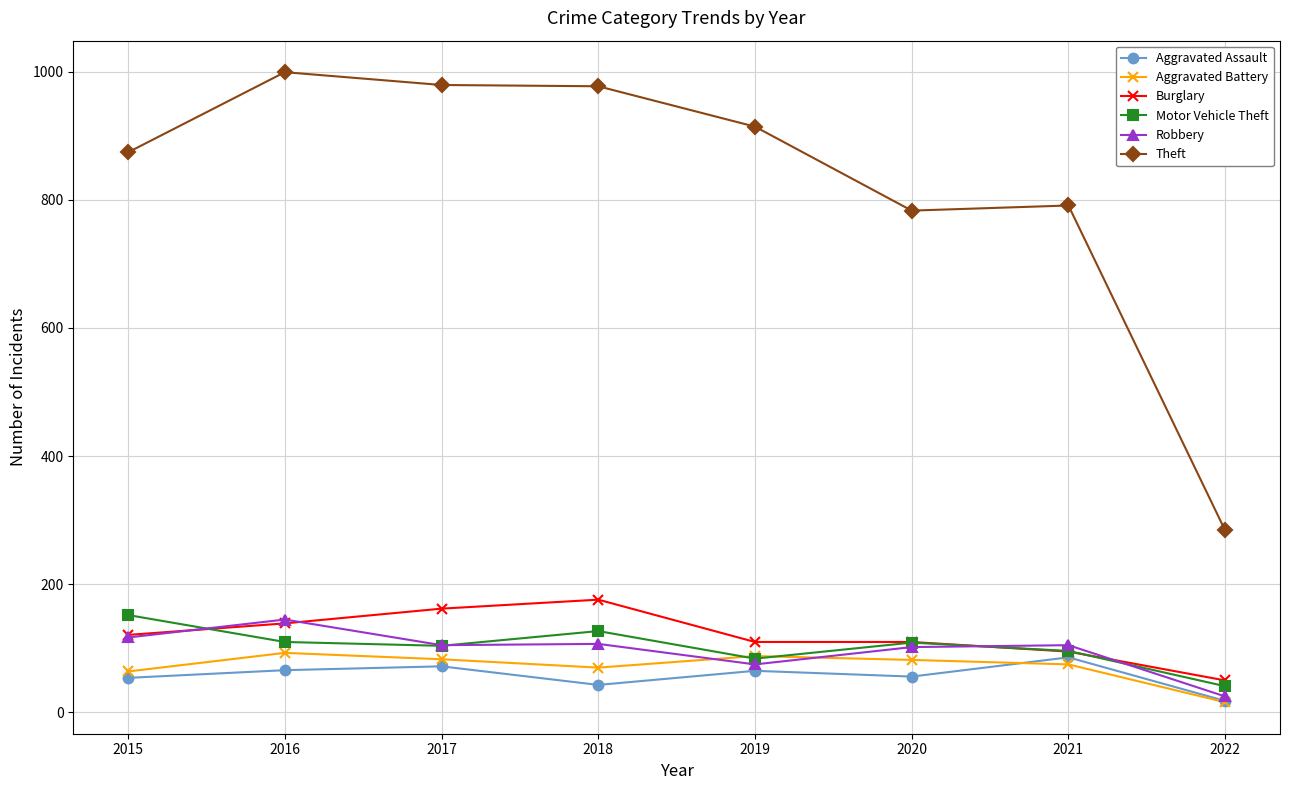

What is the difference between the Theft values at 2020 and 2015?

91